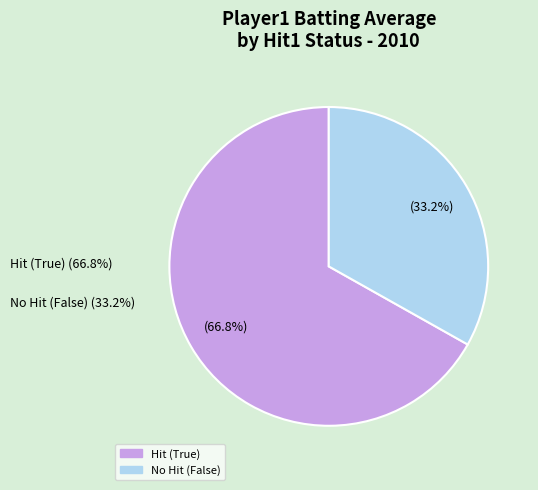

Which slice is the smallest?

No Hit (False)